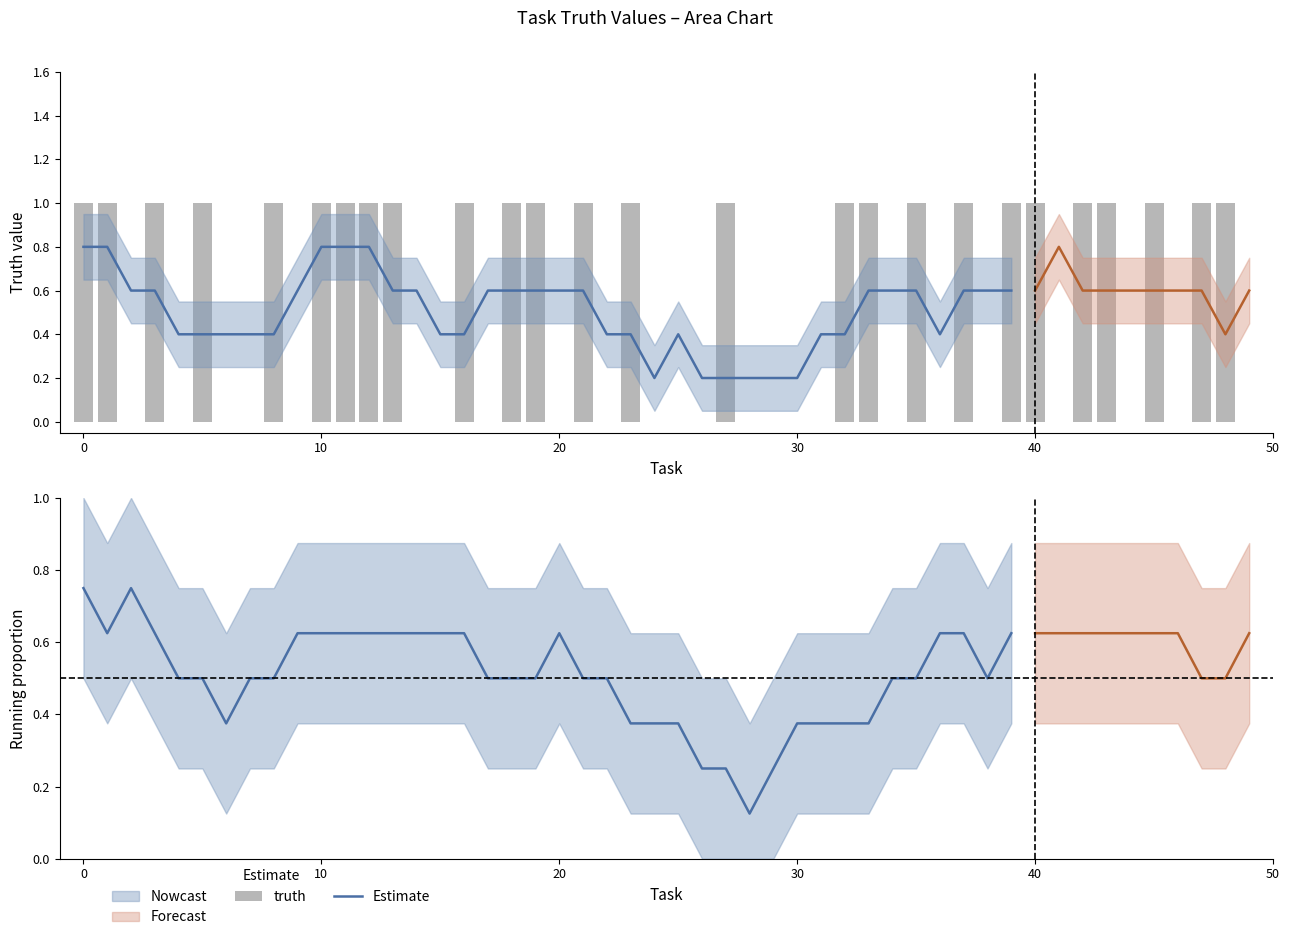

Between 20 and 34, which series saw the biggest shift?

truth